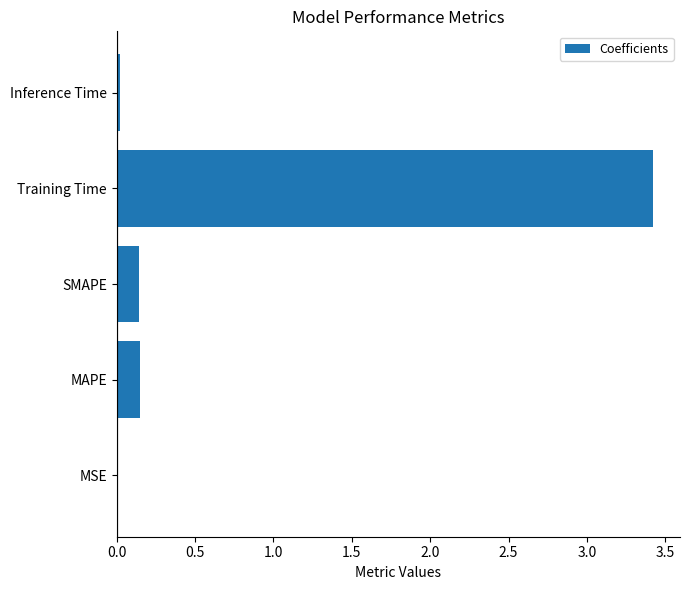

True or false: the data shows 0.0 at MSE.

True